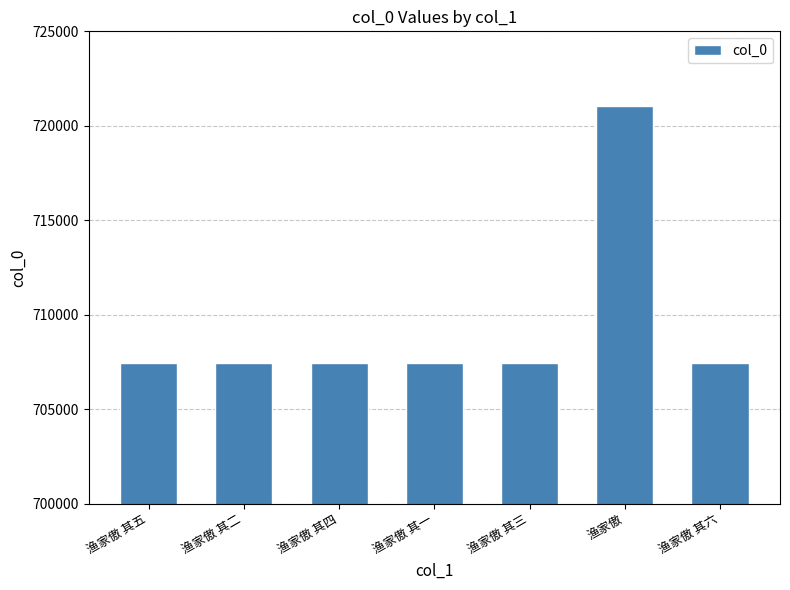

The value at 渔家傲 is 1008056. True or false?

False